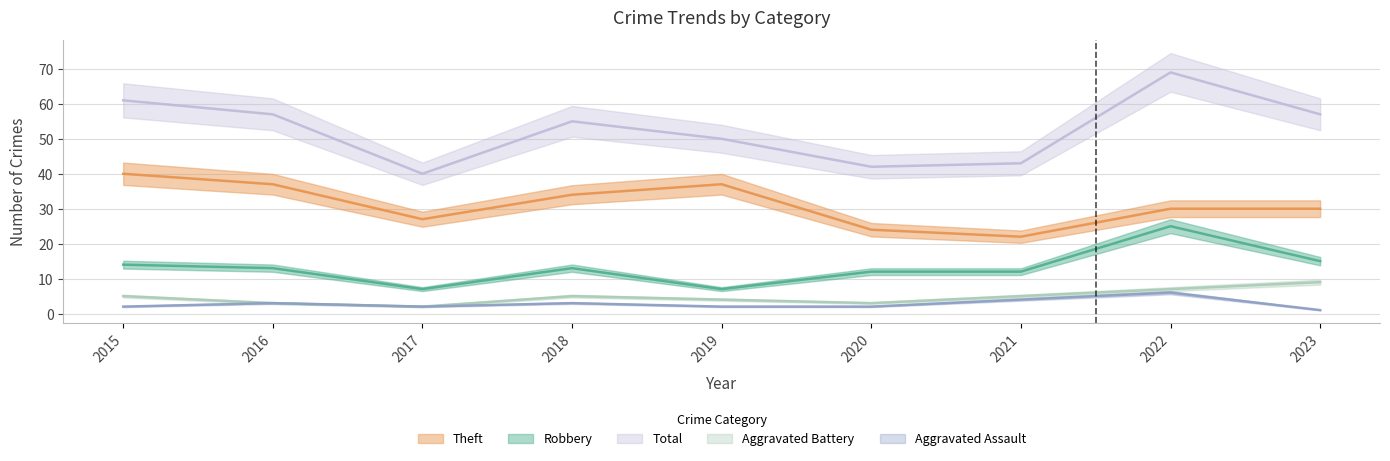

True or false: Total has a value of 40 at 2017.

True